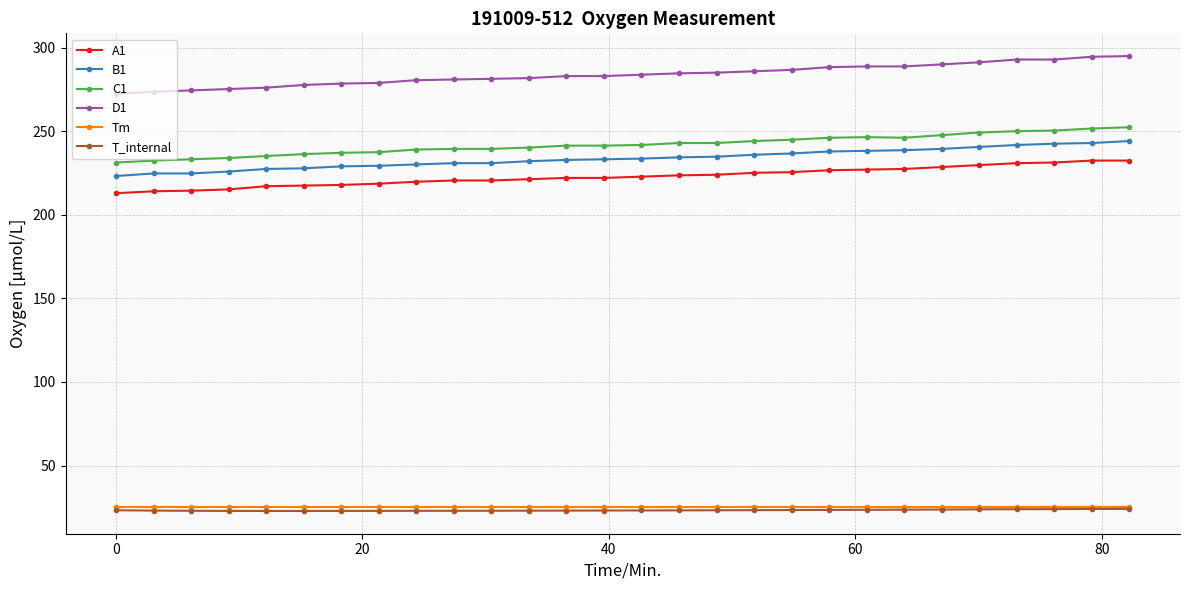

What is the sum of all Tm values?

700.0